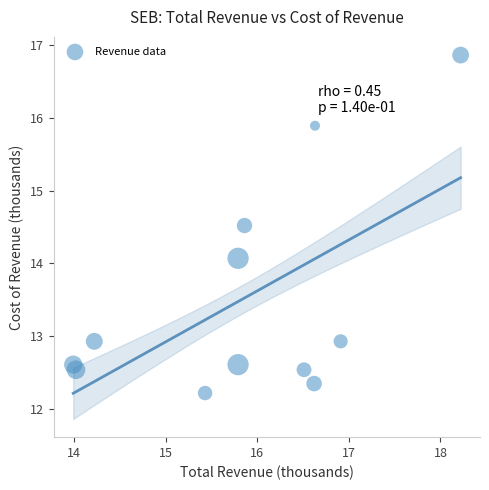

What Y value in the scatter plot is closest to 14?

14.1